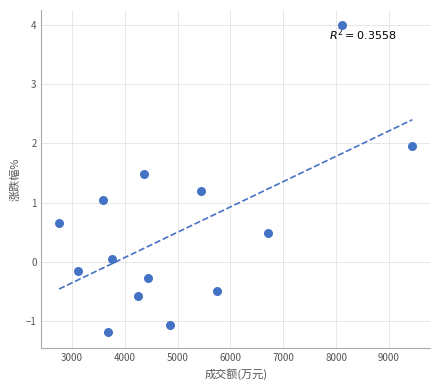

What is the range of X values (max minus min)?

6691.0